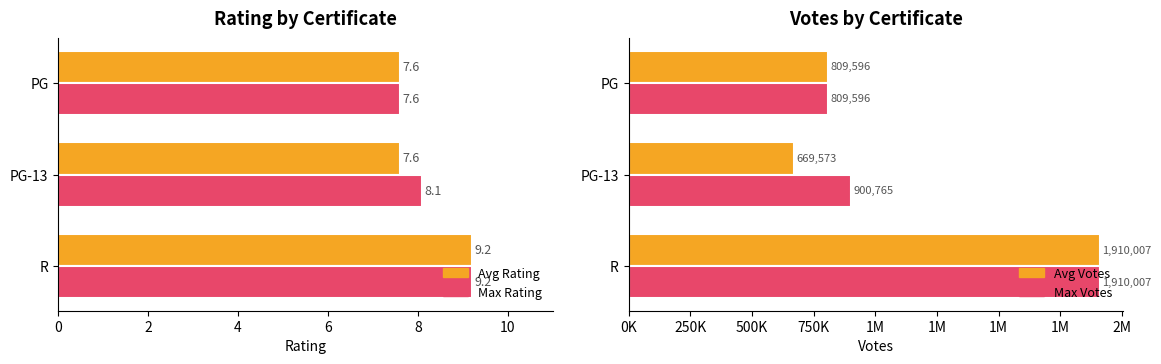

What is the difference between the maximum and minimum values in the Avg Rating series?

1.6